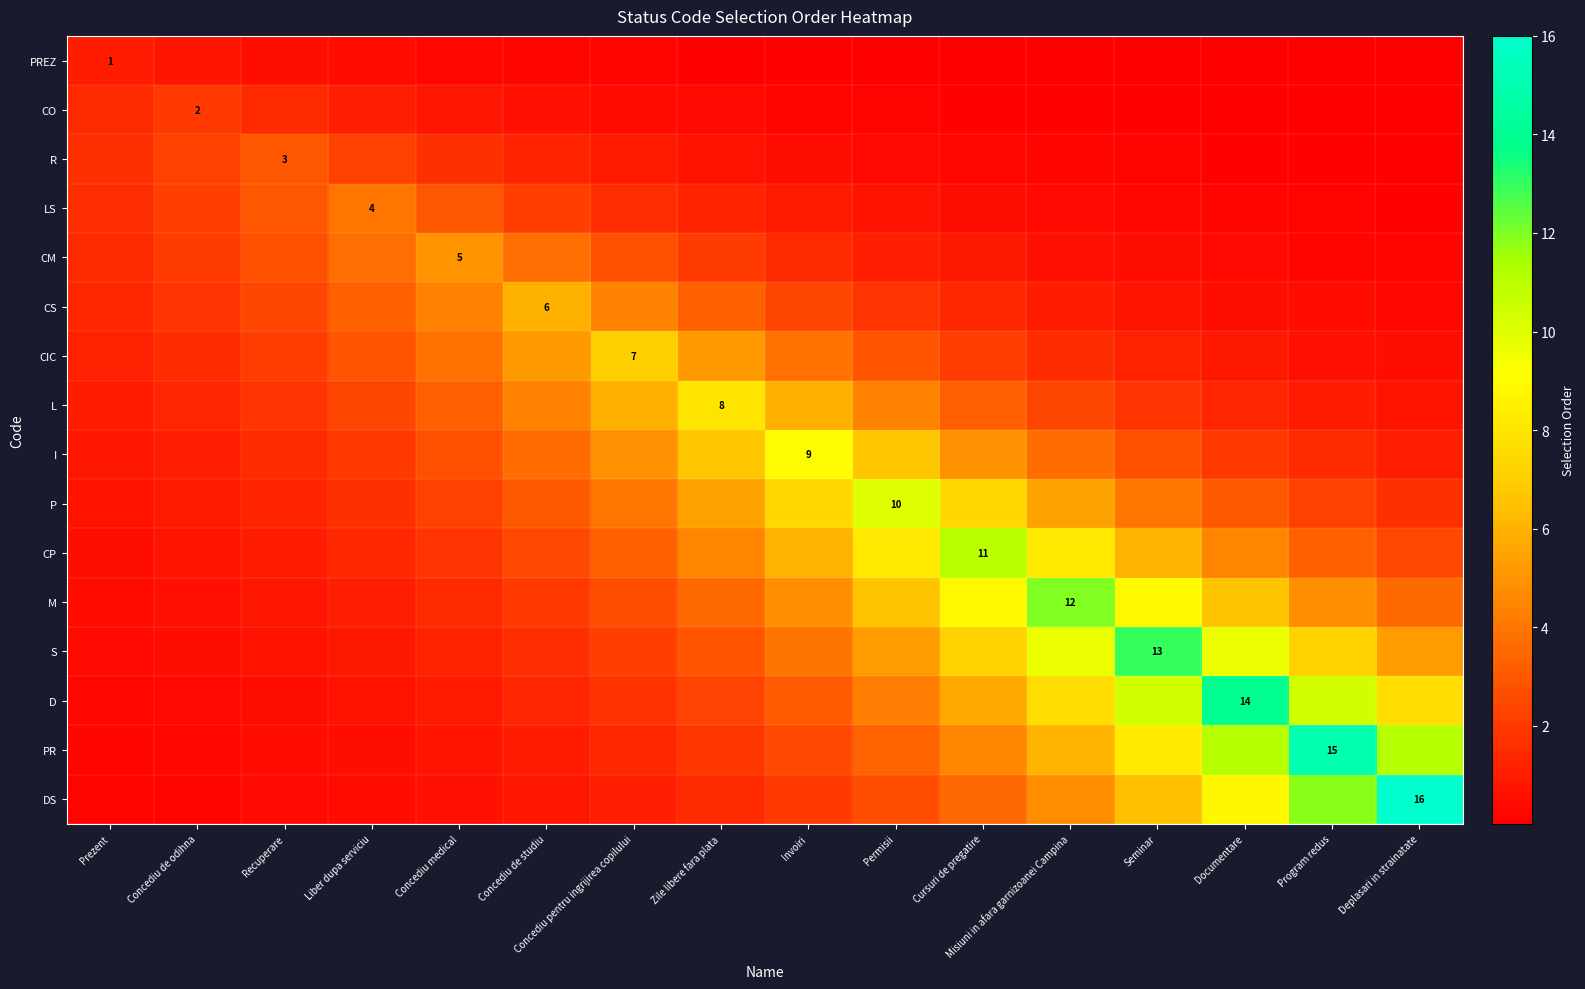

At how many categories does at least one series exceed 9?

7